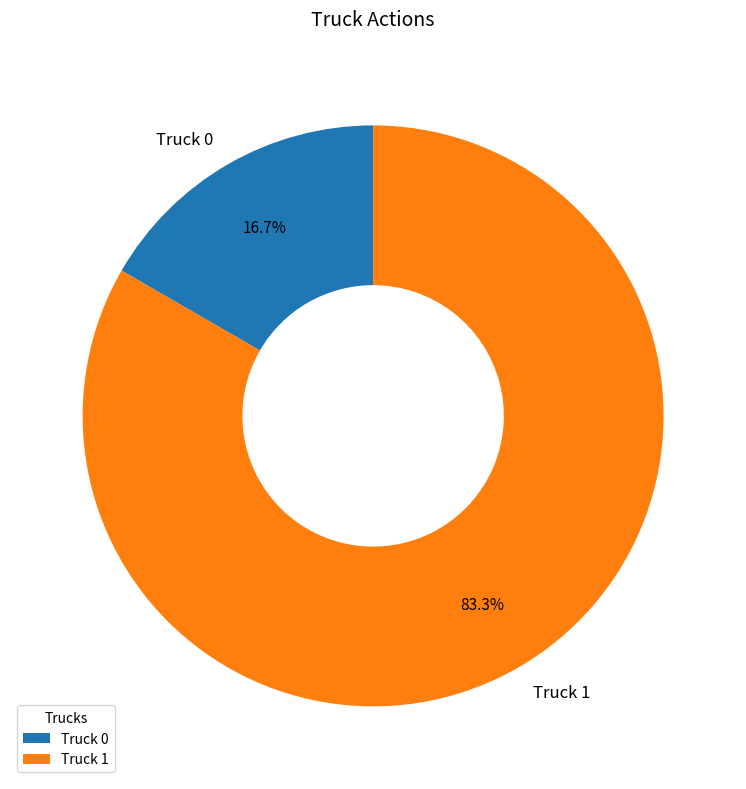

Approximately how many times larger is the value at Truck 0 compared to Truck 1?

0.2